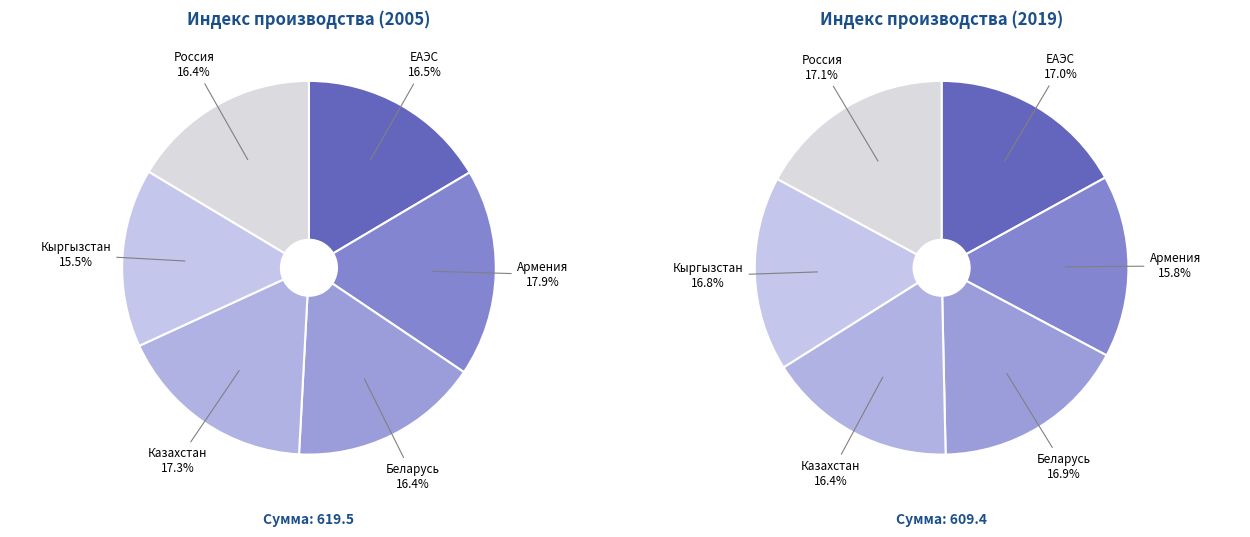

Approximately how many times larger is the value at Россия compared to Беларусь?

1.0